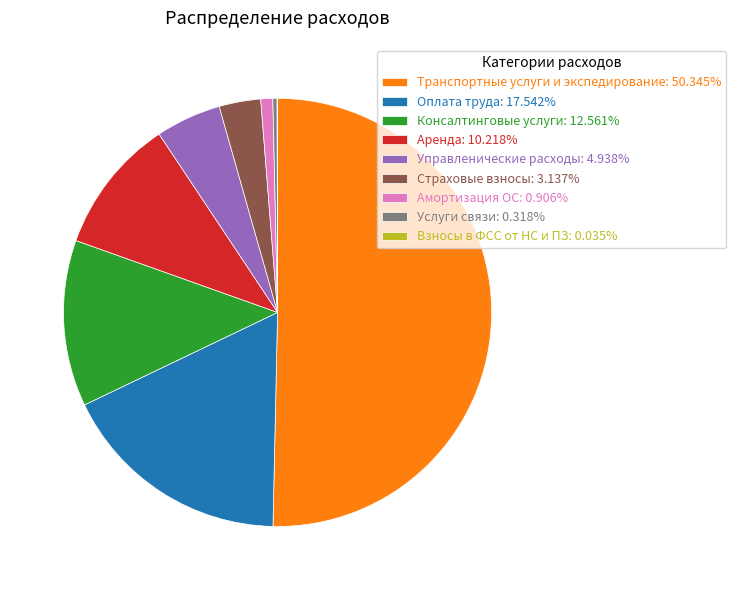

Combined, do Страховые взносы: 3.137% and Амортизация ОС: 0.906% account for over 50%?

No